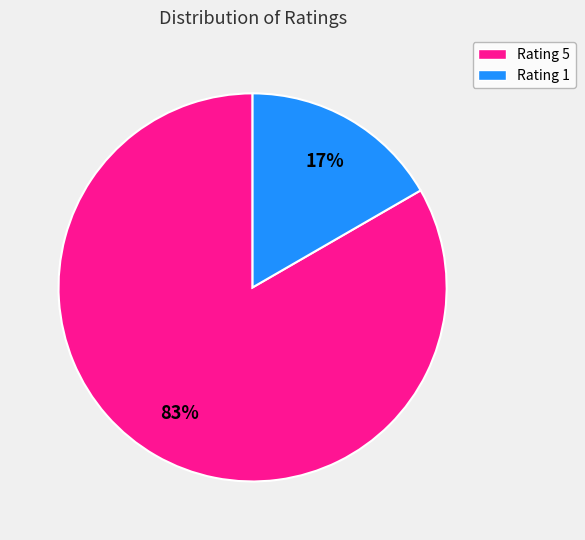

Is it true that Rating 5 is 74% of the pie?

False